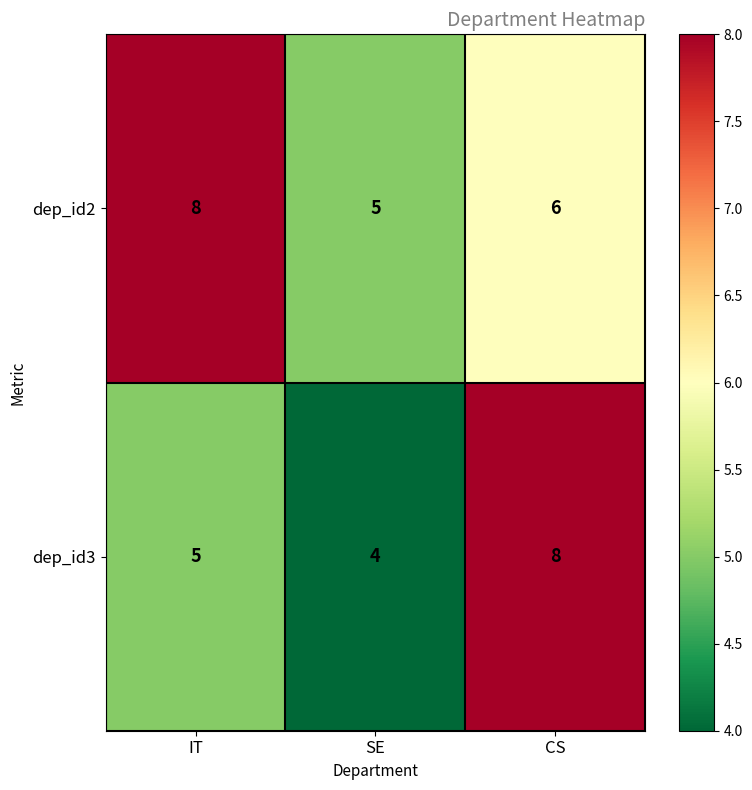

Which series has the largest total across all categories?

dep_id2